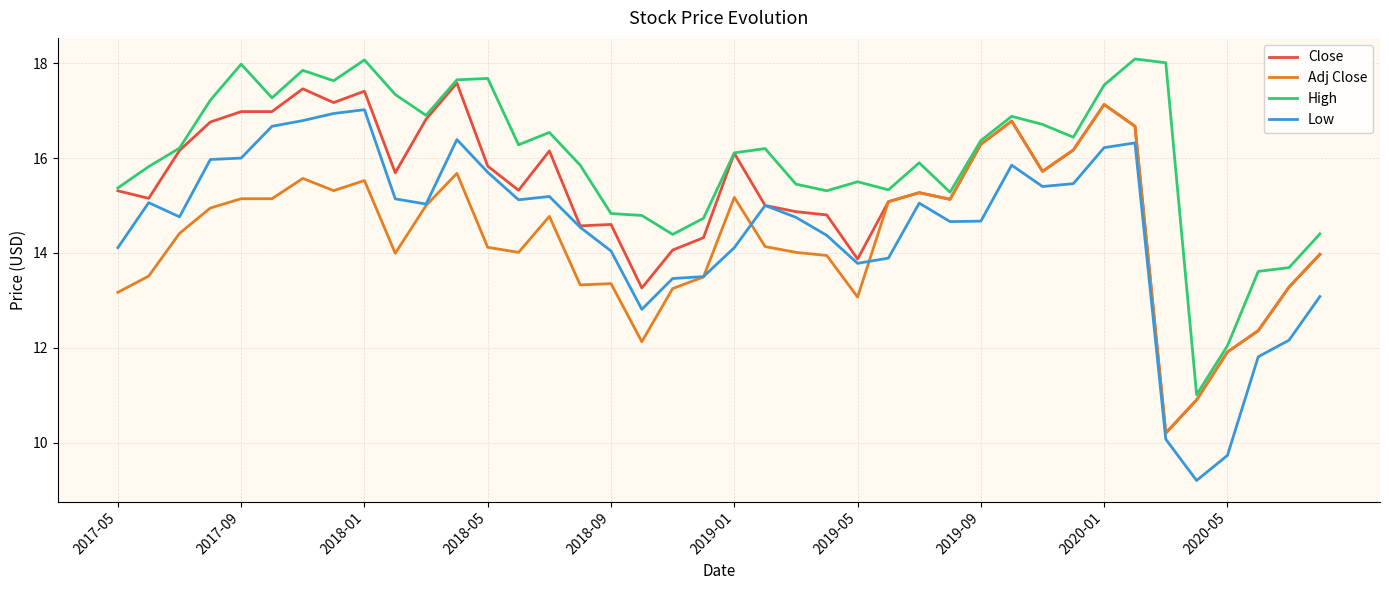

Which series has the largest total across all categories?

High